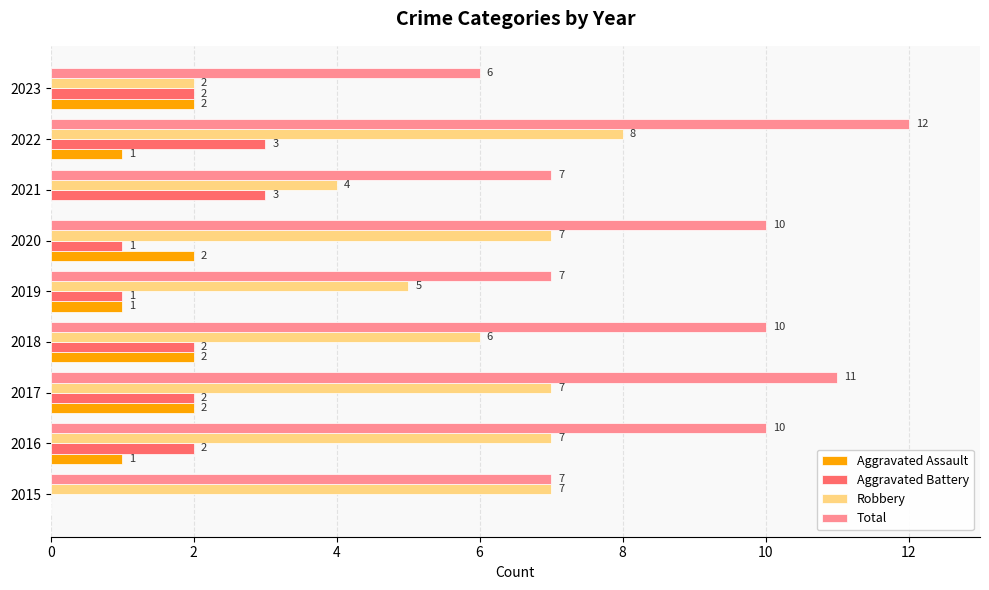

How many Aggravated Assault values are between 1 and 2?

7